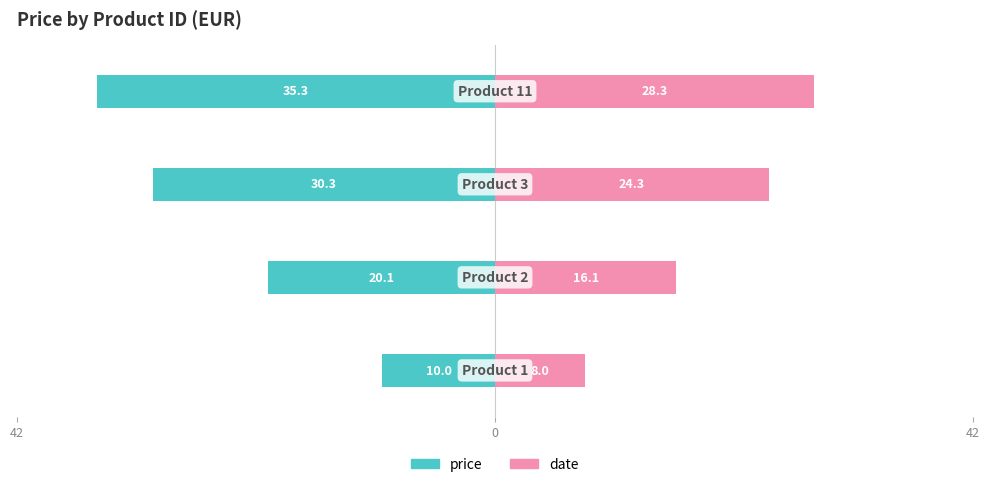

Reading right to left, list all the values displayed in this chart.

price: -35.3	-30.3	-20.1	-10.0
date: 28.3	24.3	16.1	8.0